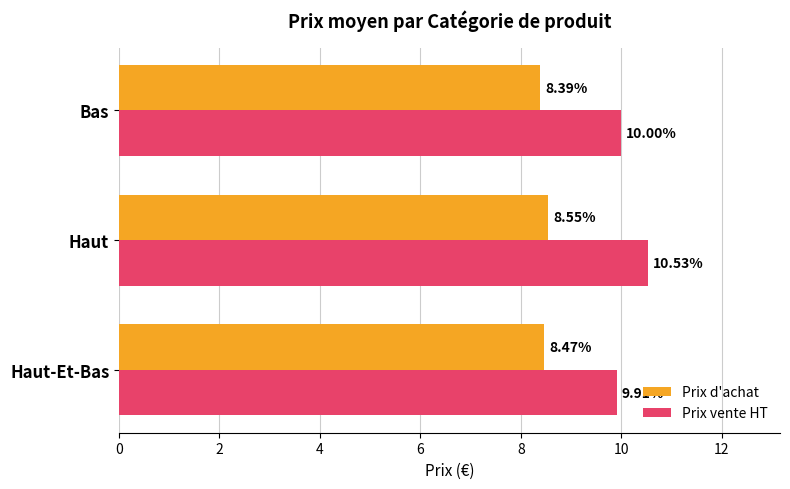

Which series has the largest range (max minus min)?

Prix vente HT